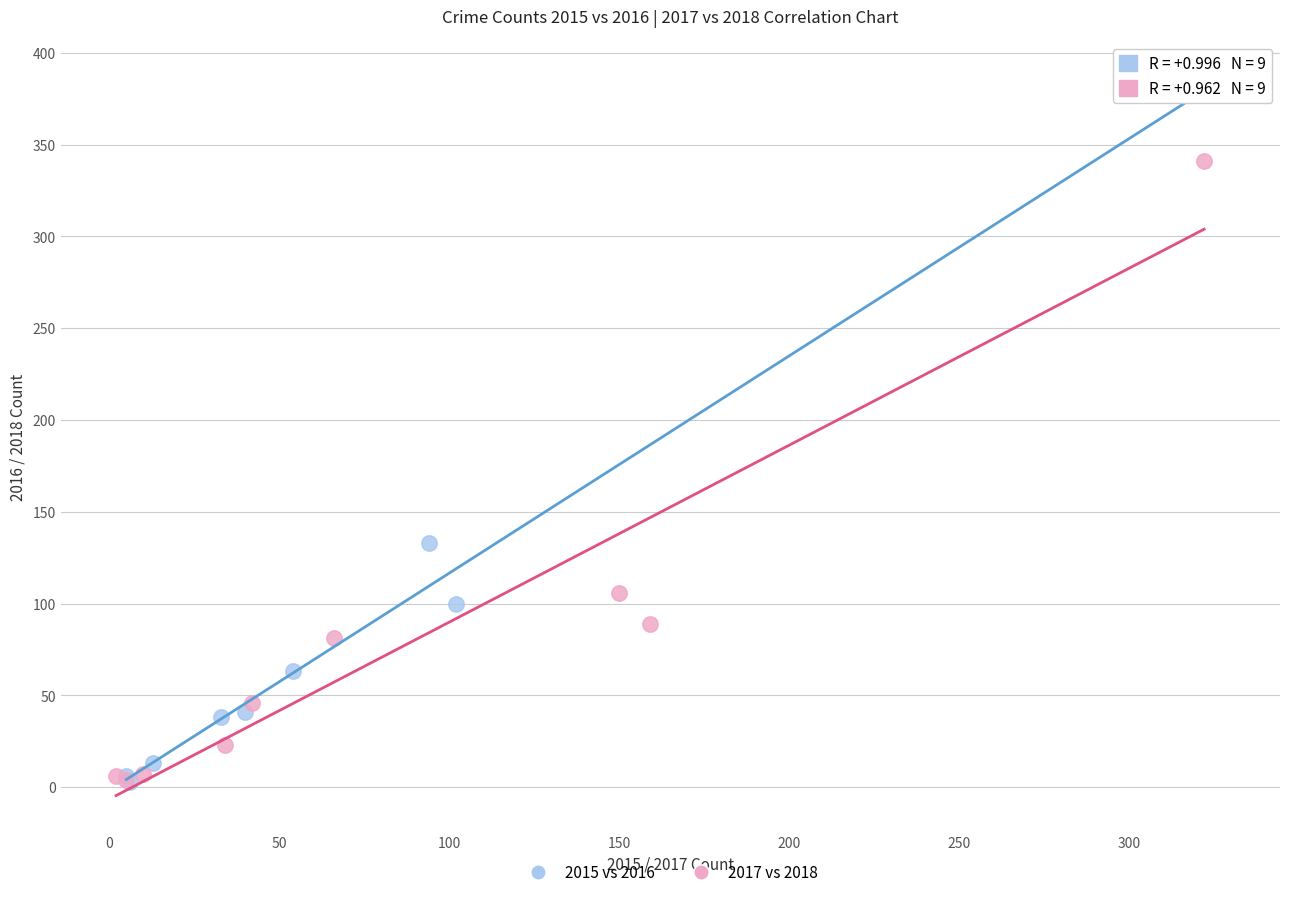

Which series contains the highest Y value?

2015 vs 2016